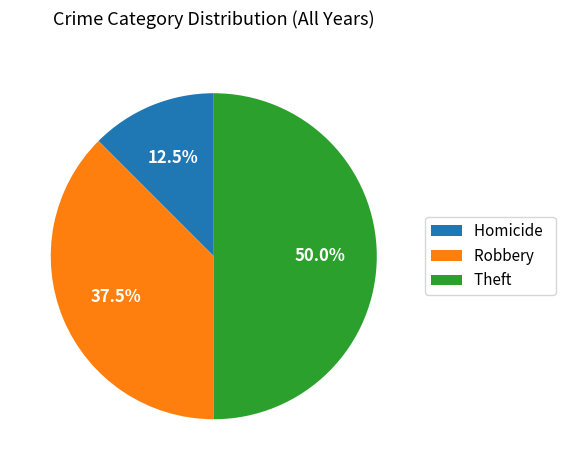

True or false: Homicide accounts for 28% of the total.

False